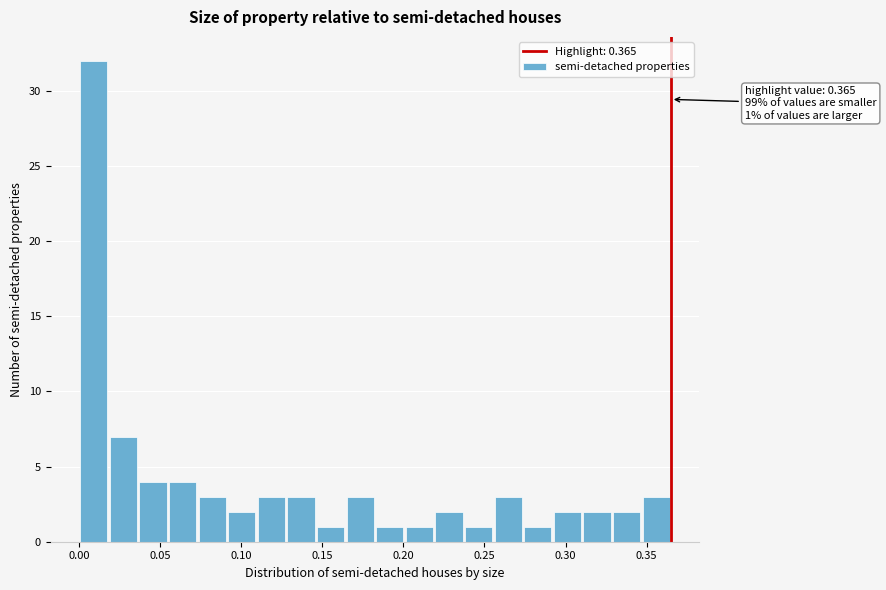

Around what value on the x-axis is the tallest bar? Give the approximate position of its centre, as read against the axis.

0.010